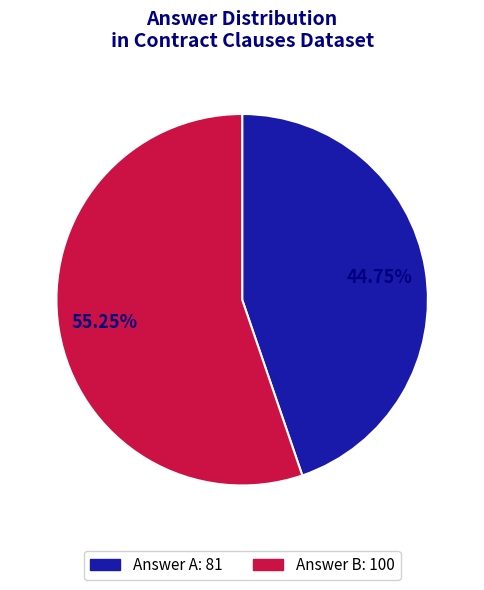

Do Answer A: 81 and Answer B: 100 together represent more than half of the pie?

Yes